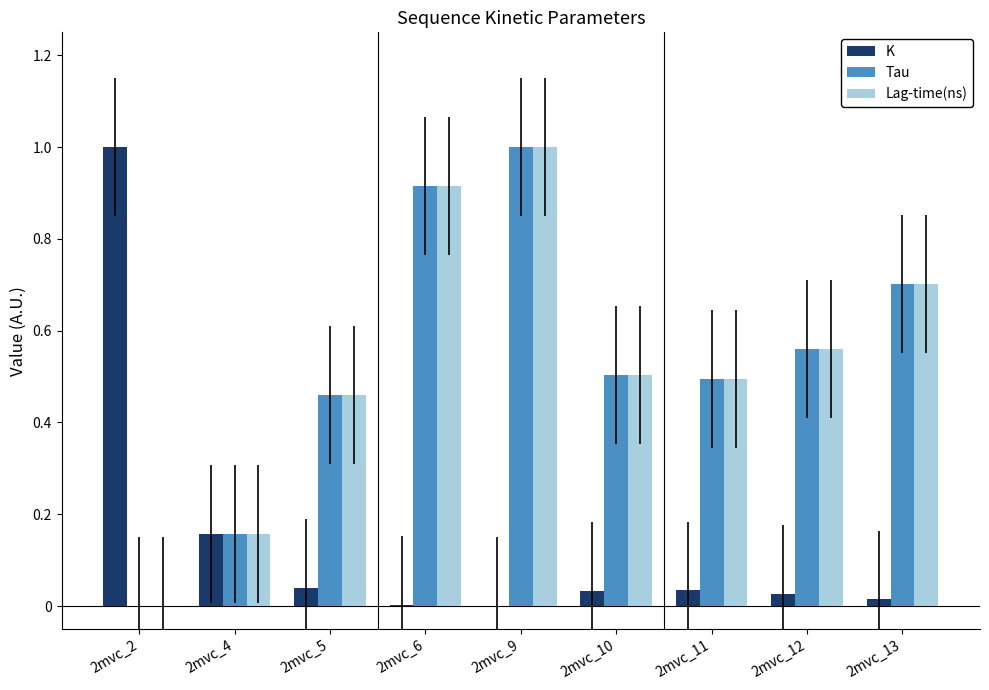

Which series changed the most between 2mvc_4 and 2mvc_13?

Lag-time(ns)